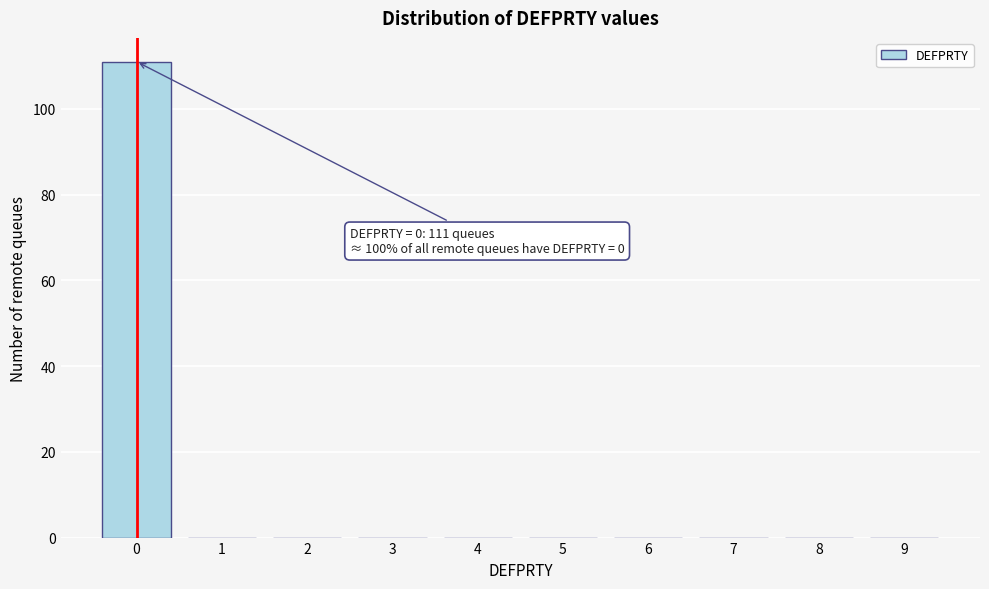

Reading left to right, extract all data points from this chart.

0=111	1=0	2=0	3=0	4=0	5=0	6=0	7=0	8=0	9=0